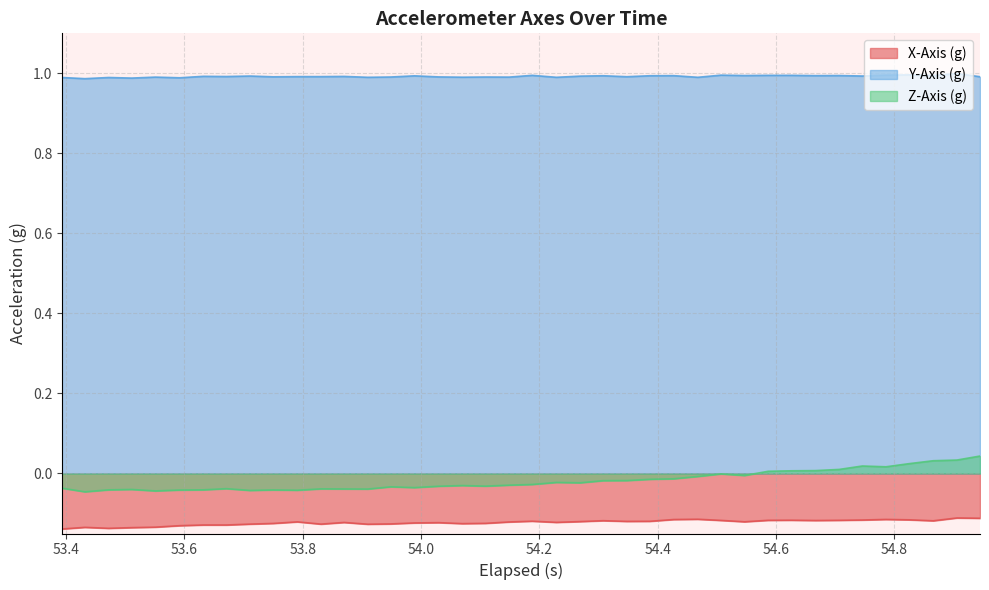

Which series has the largest range (max minus min)?

Z-Axis (g)